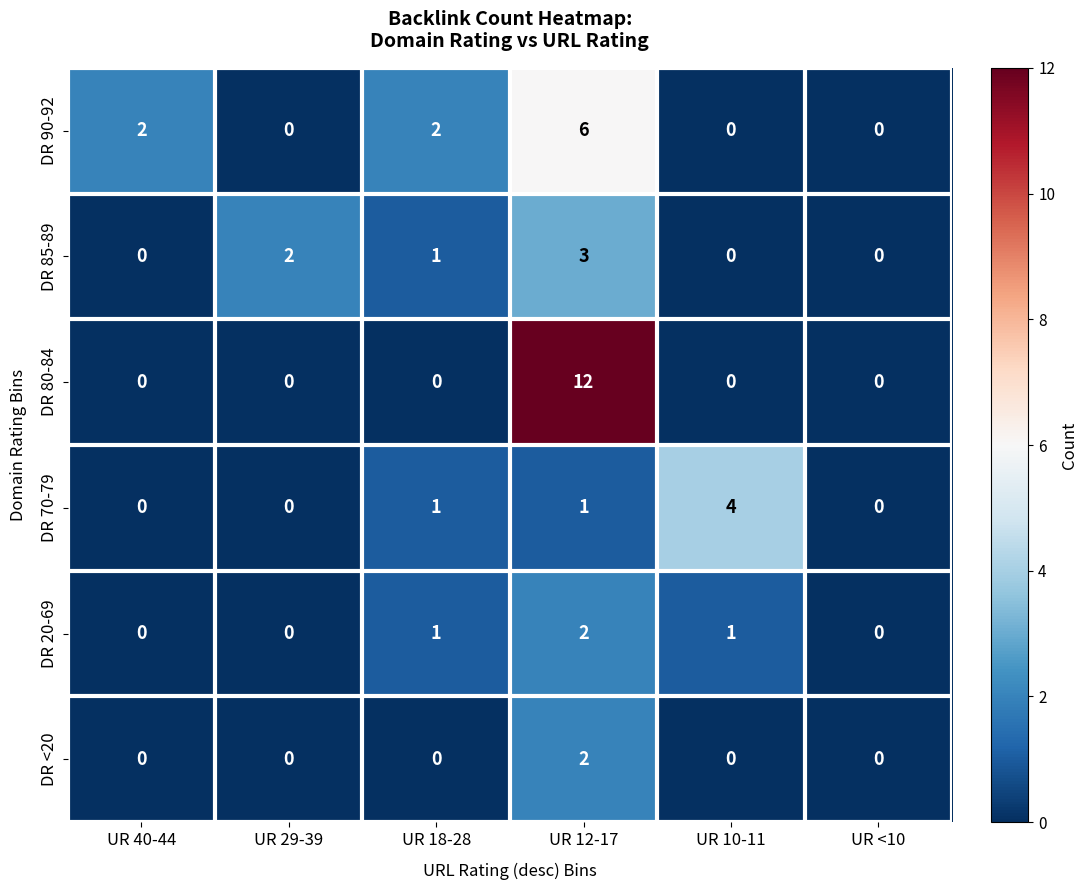

The DR 80-84 series shows 4 at UR 18-28. True or false?

False